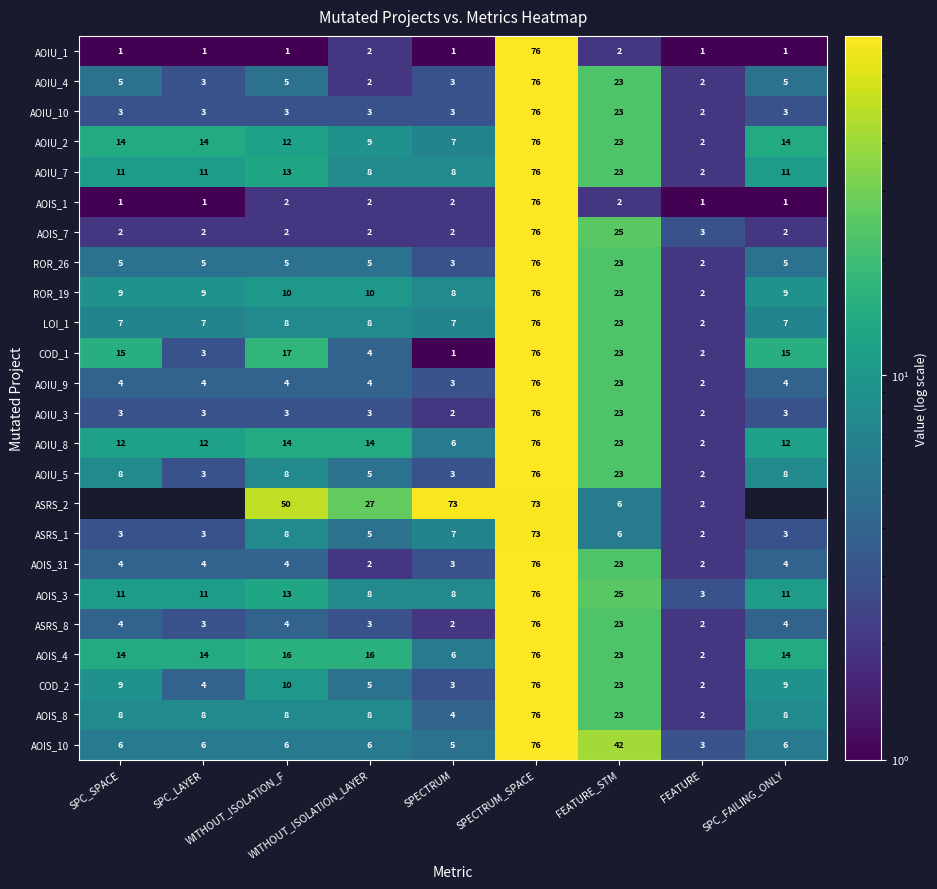

Count the number of categories in the chart.

9